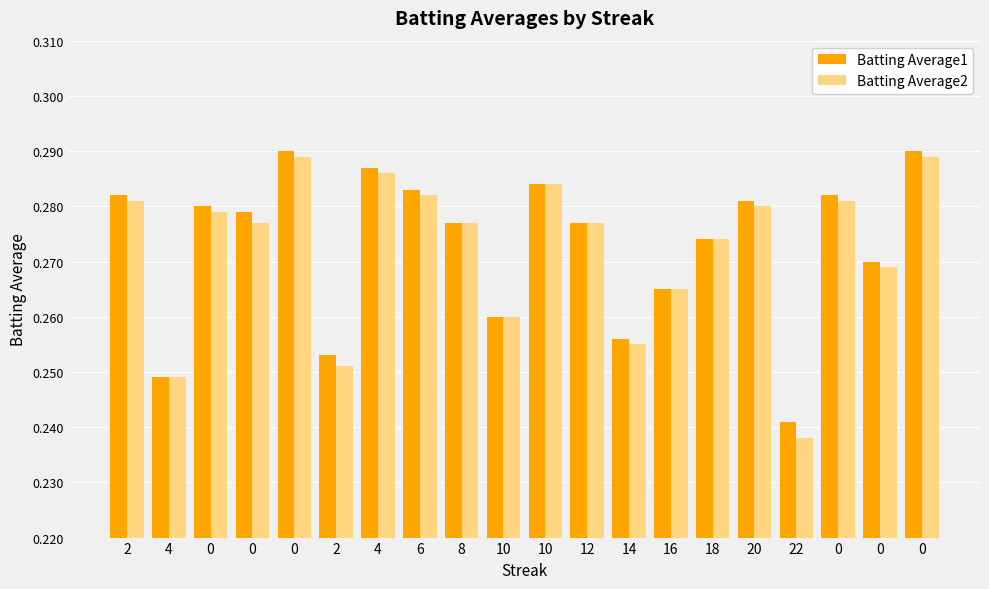

What is the value of the Batting Average2 bar at the 3rd from the left?

0.3